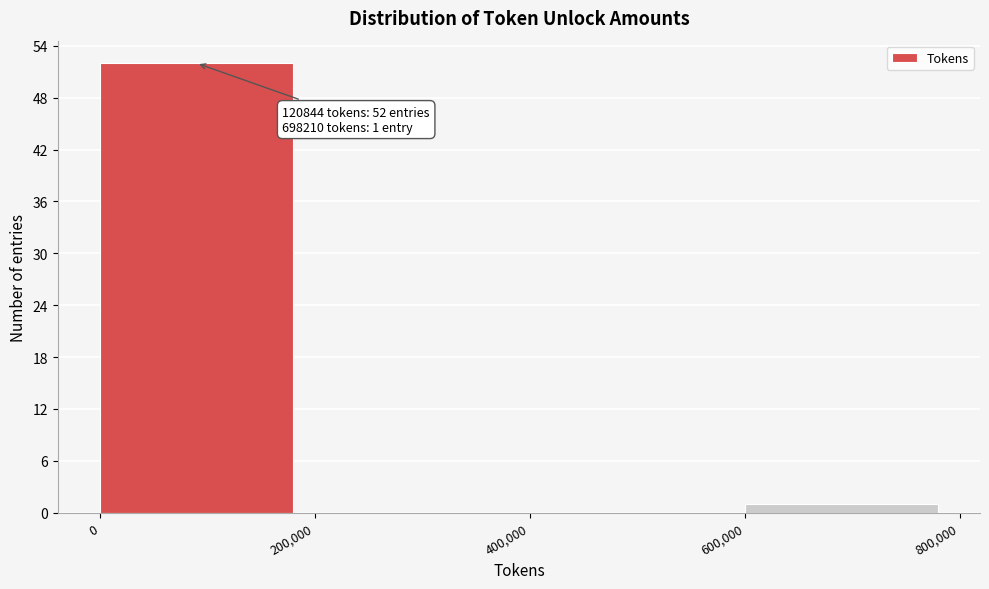

Which range on the x-axis has the tallest bar?

0 to 200,000